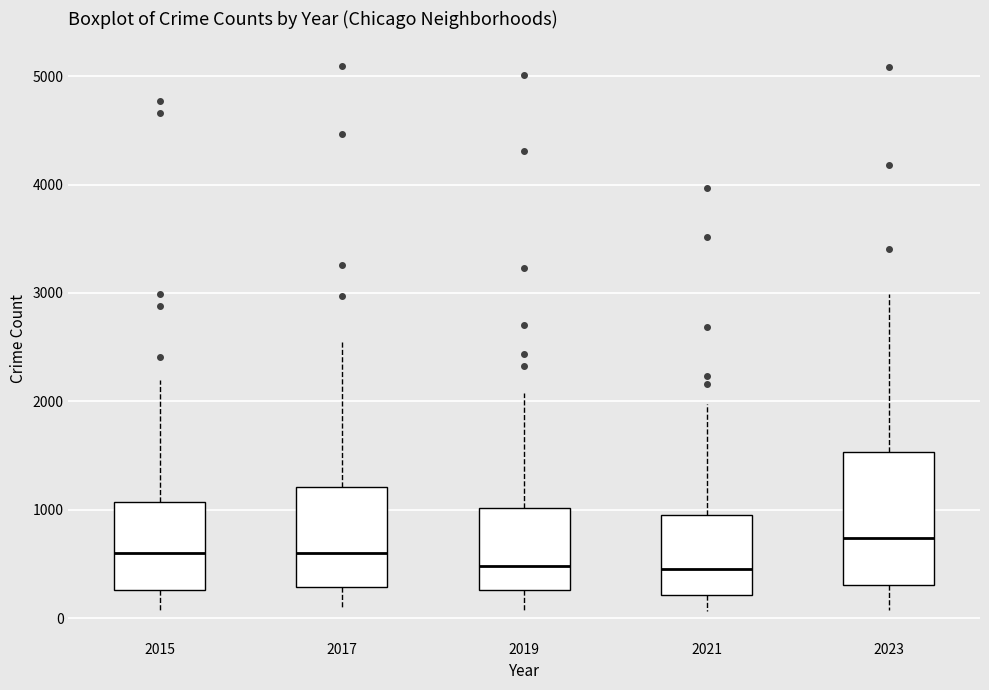

Reading left to right, read every box against the y-axis: the position of its median line, the range the box covers, and the ends of its whiskers. The values are not printed on the chart, so give them approximately, as read against the axis.

2015: median 600, box 300 to 1100, whiskers 100 to 2200
2017: median 600, box 300 to 1200, whiskers 100 to 2600
2019: median 500, box 300 to 1000, whiskers 100 to 2100
2021: median 500, box 200 to 900, whiskers 100 to 2000
2023: median 700, box 300 to 1500, whiskers 100 to 3000